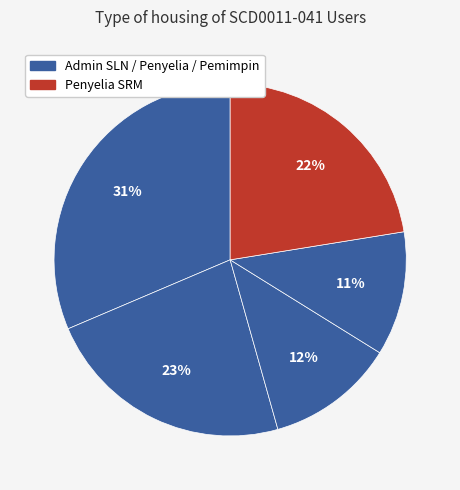

How many segments does this pie chart have?

5